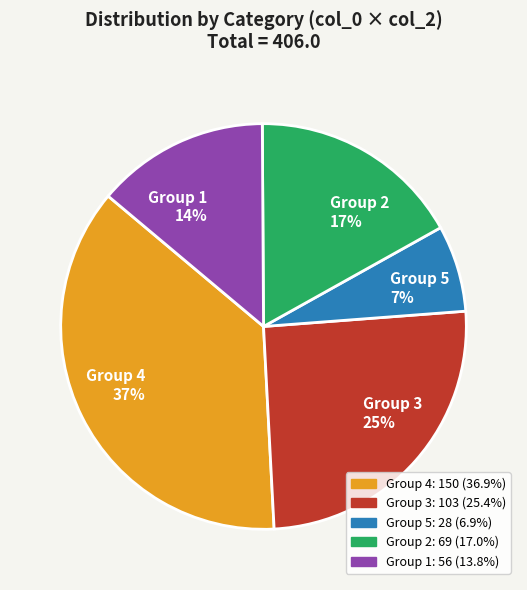

Is there a majority slice in this chart?

No